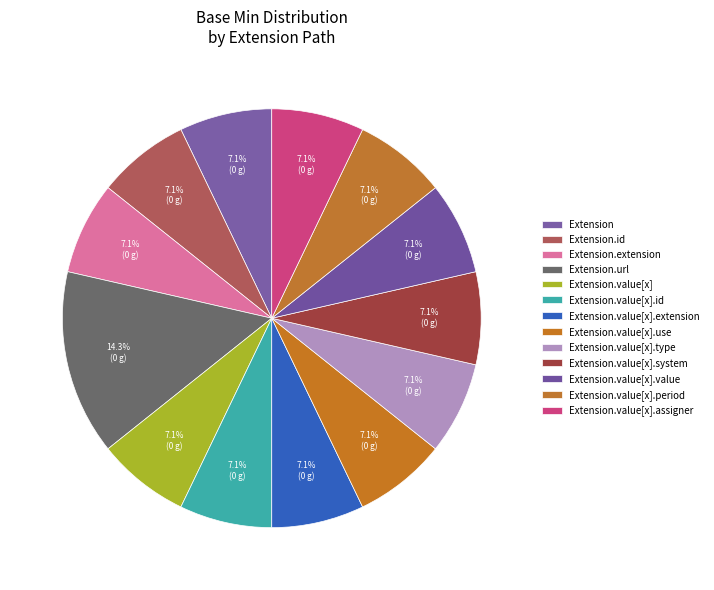

Combined, do Extension.value[x].extension and Extension.extension account for over 50%?

No